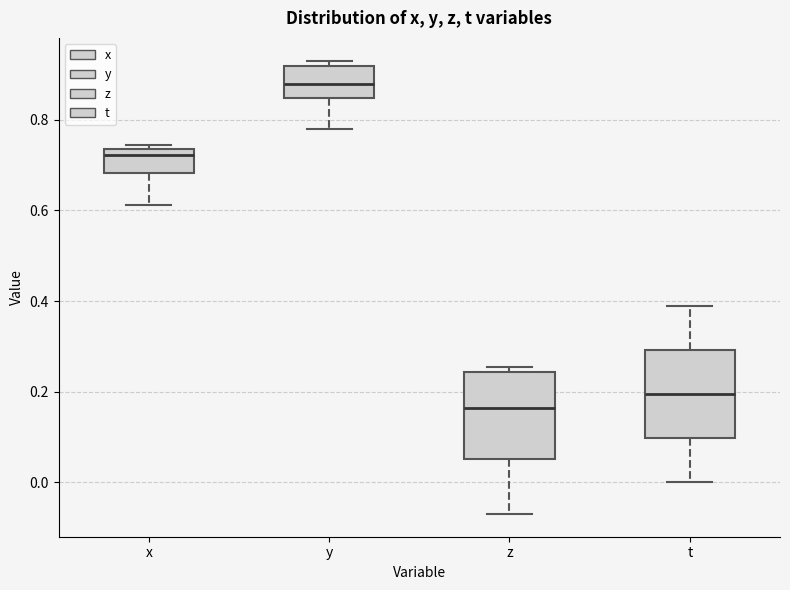

Which box has the highest median line?

y